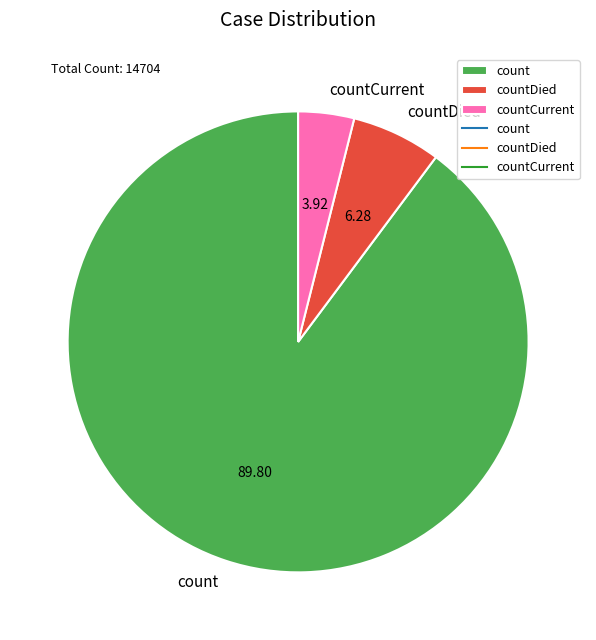

Does count represent more than half of the total?

Yes